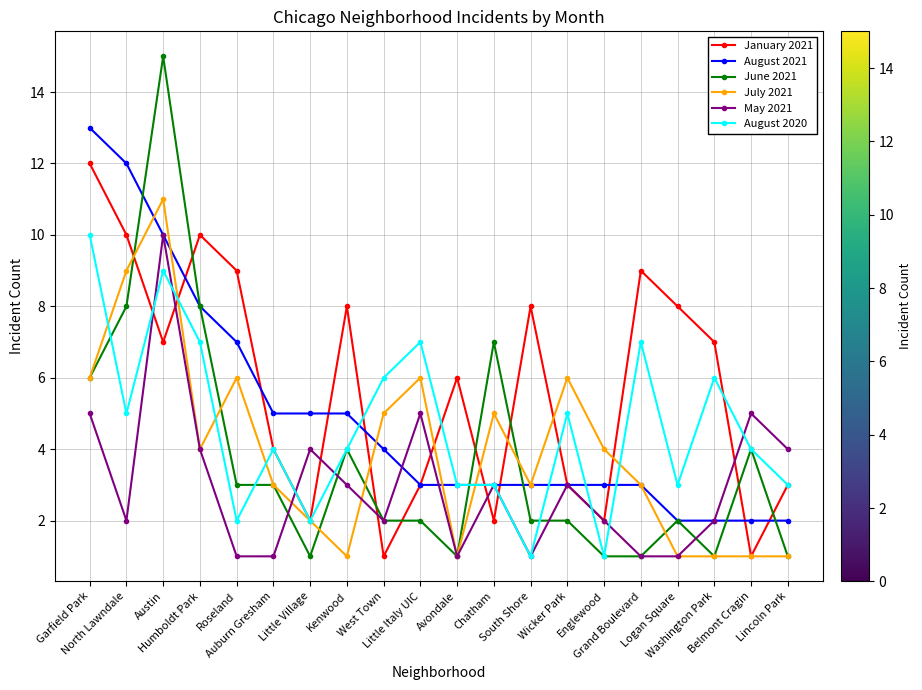

What is the greatest value displayed?

15